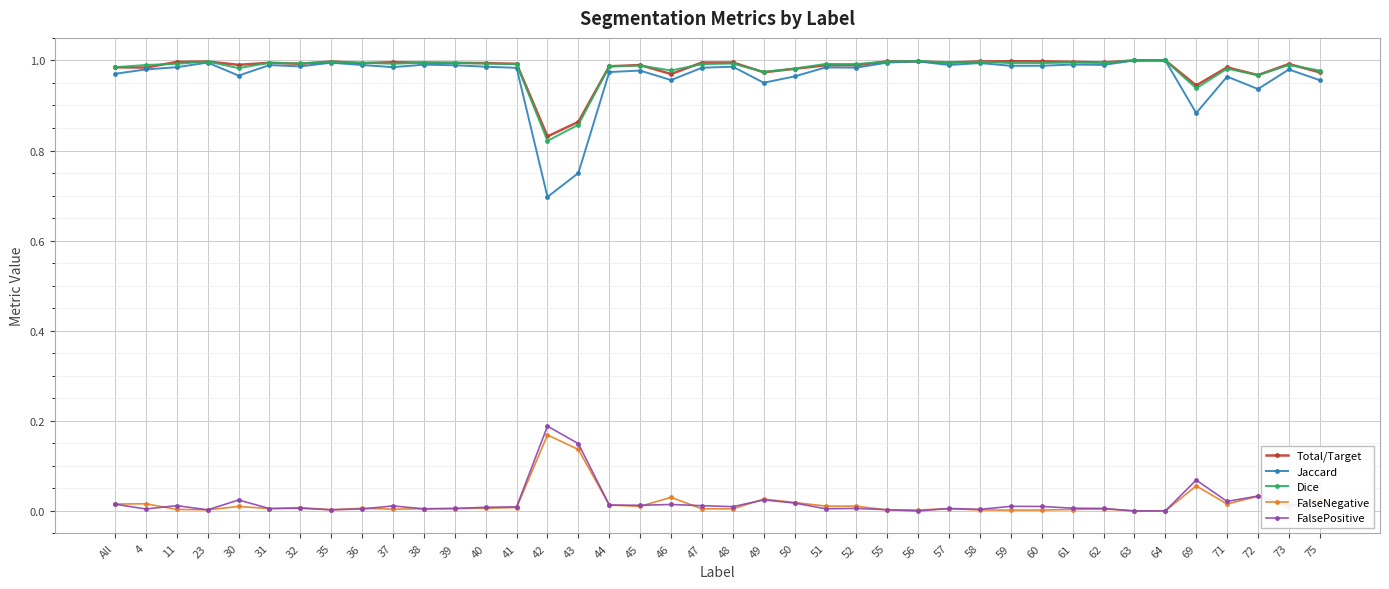

At how many categories does at least one series exceed 0?

40